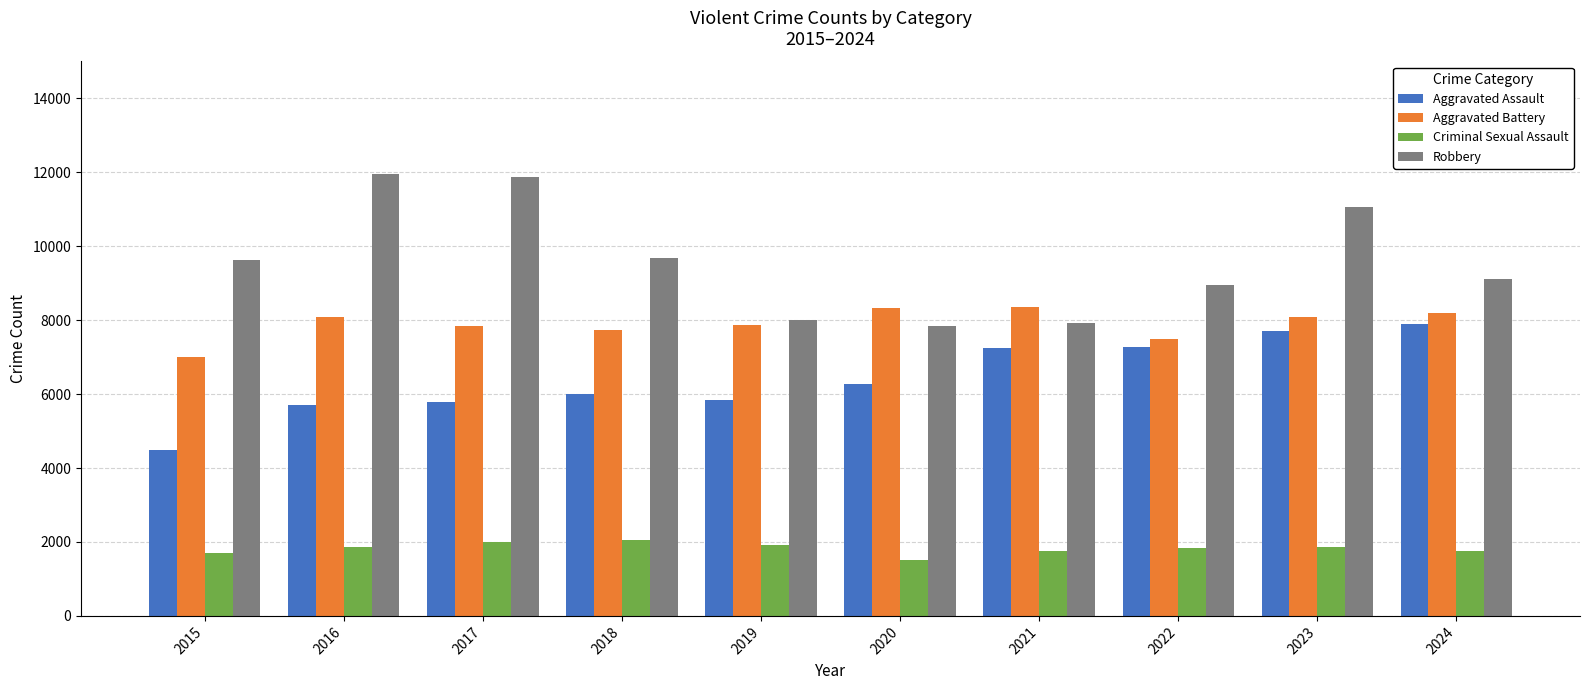

What is the difference between the Criminal Sexual Assault values at 2017 and 2024?

225